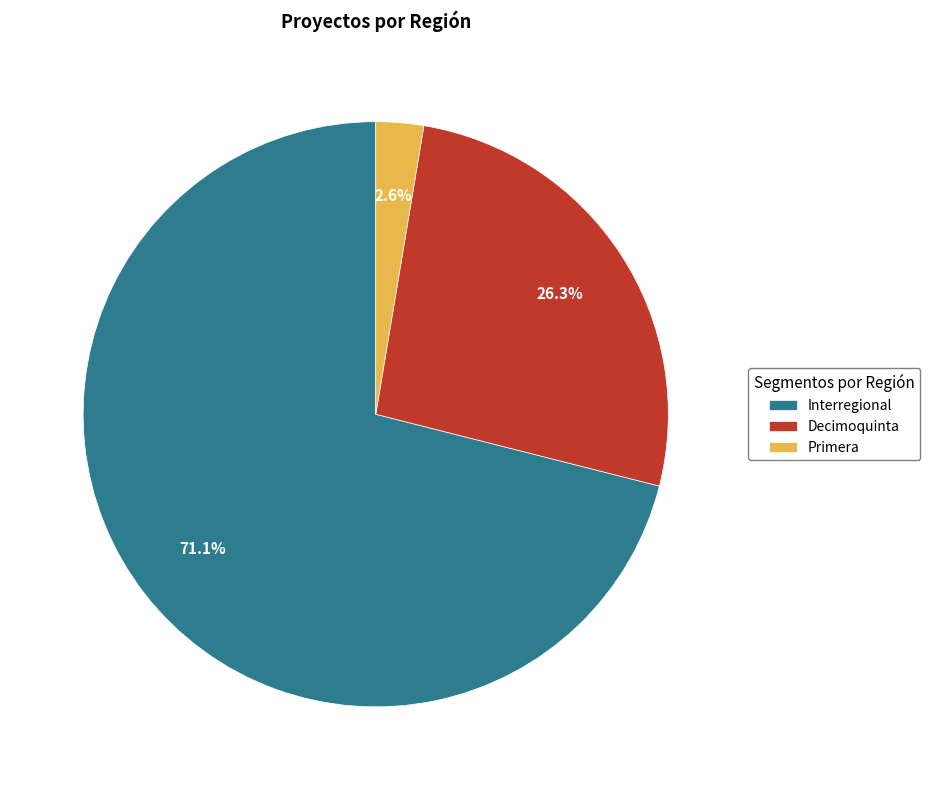

Do Decimoquinta and Primera together represent more than half of the pie?

No